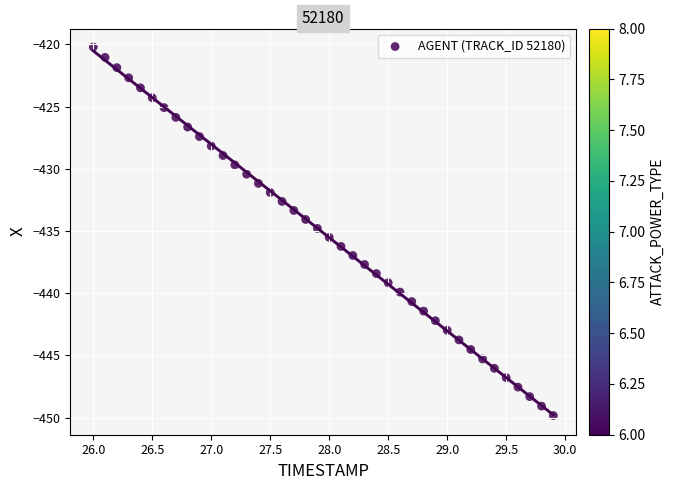

What is the range of Y values (max minus min)?

29.6